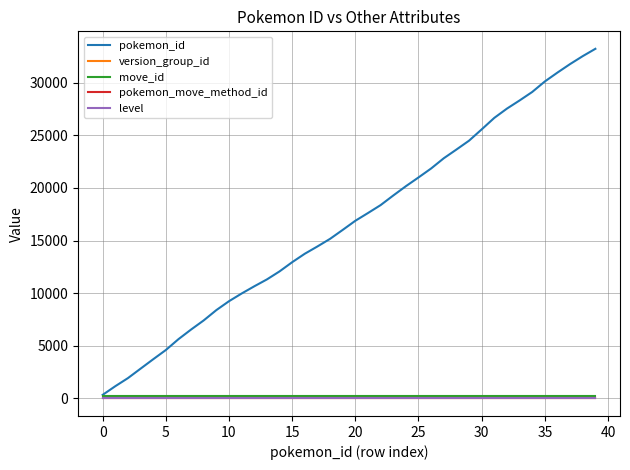

True or false: pokemon_move_method_id and pokemon_id intersect in this chart.

False